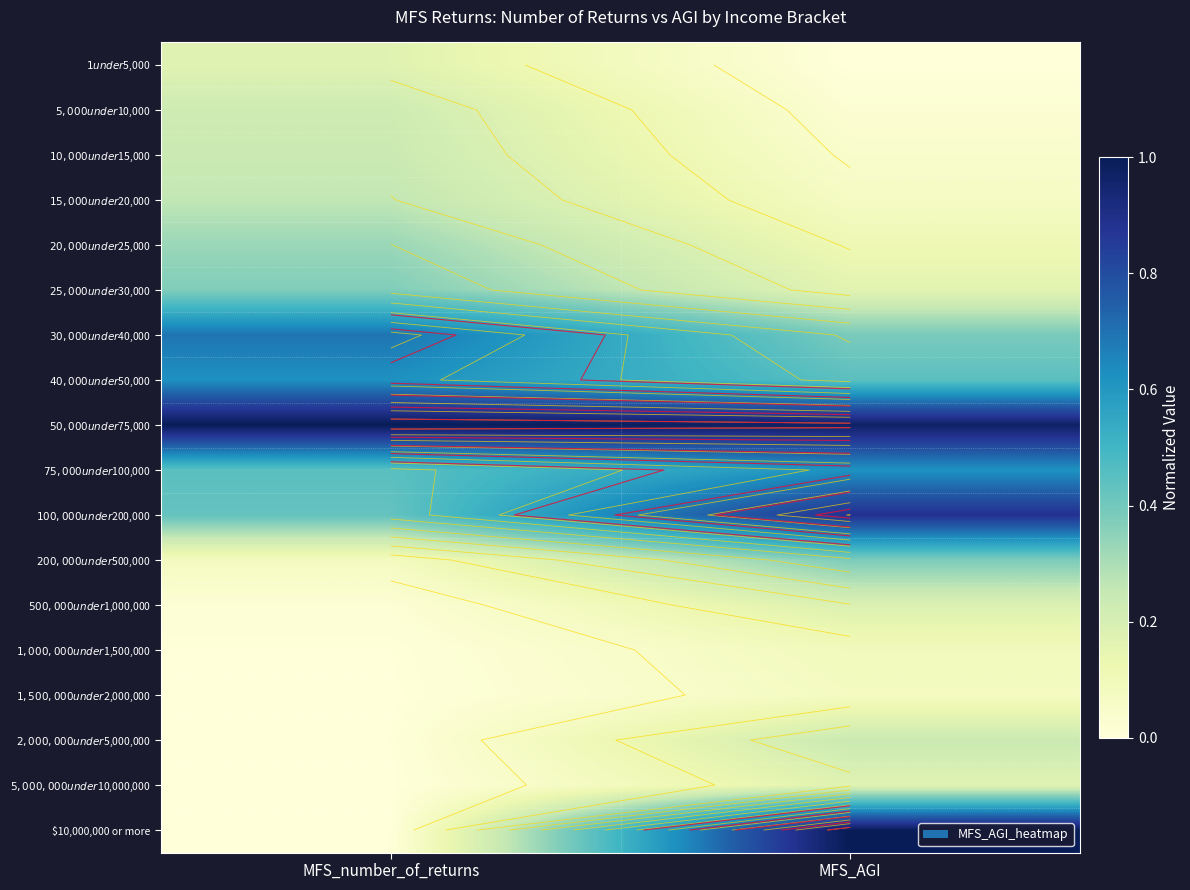

What is the minimum value for $25,000 under $30,000?

0.2